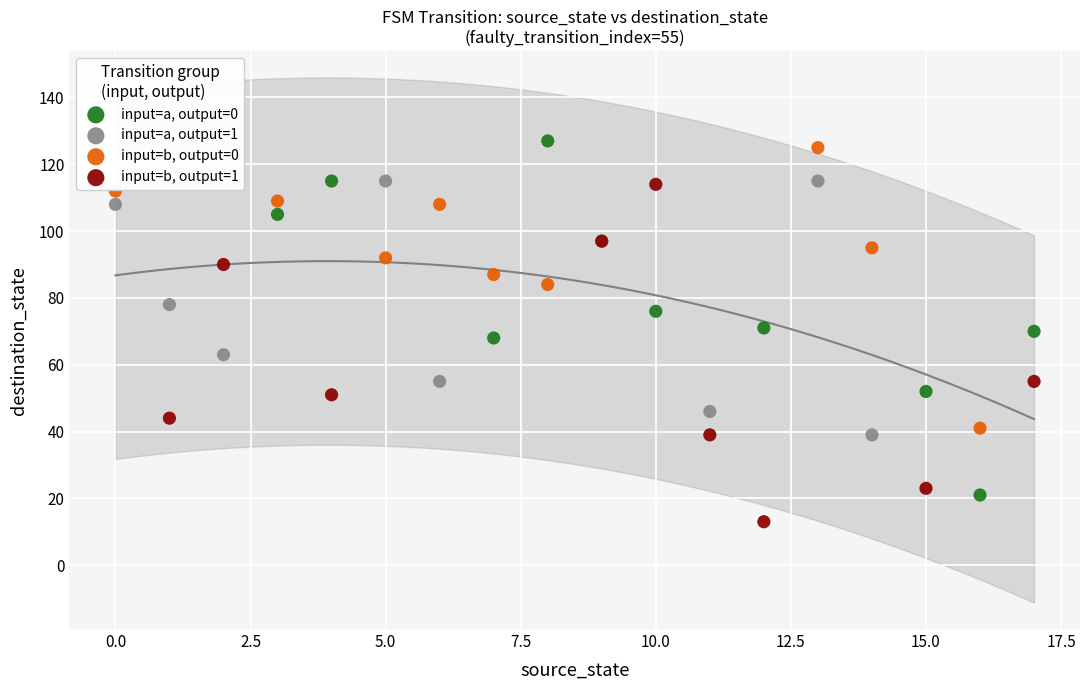

What are all the series names shown in the legend?

input=a, output=0, input=a, output=1, input=b, output=0, input=b, output=1